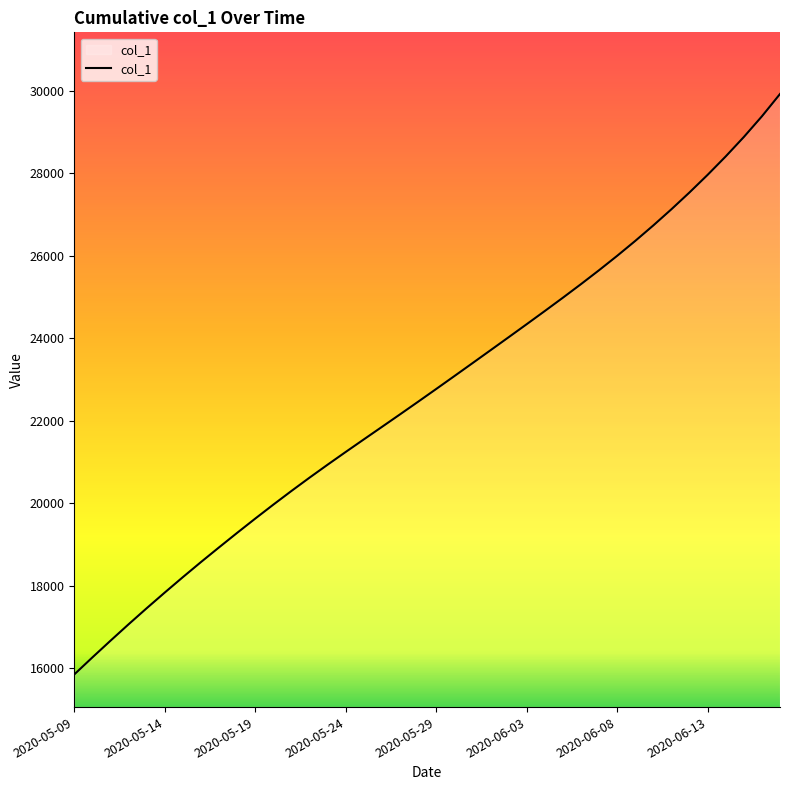

What is the greatest value displayed?

29927.8